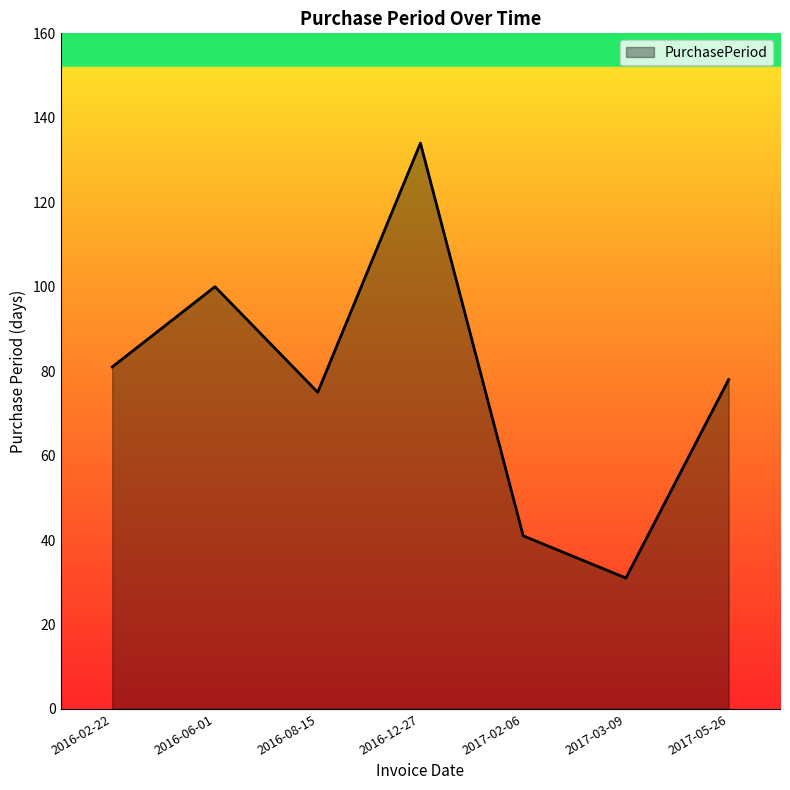

Reading left to right, list all the values displayed in this chart.

2016-02-22=81	2016-06-01=100	2016-08-15=75	2016-12-27=134	2017-02-06=41	2017-03-09=31	2017-05-26=78